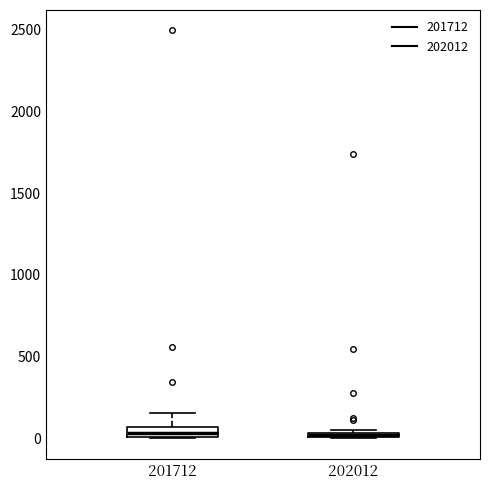

Where is the upper edge of the box at x = 201712 on the y-axis? The values are not printed on the chart, so give them approximately, as read against the axis.

50